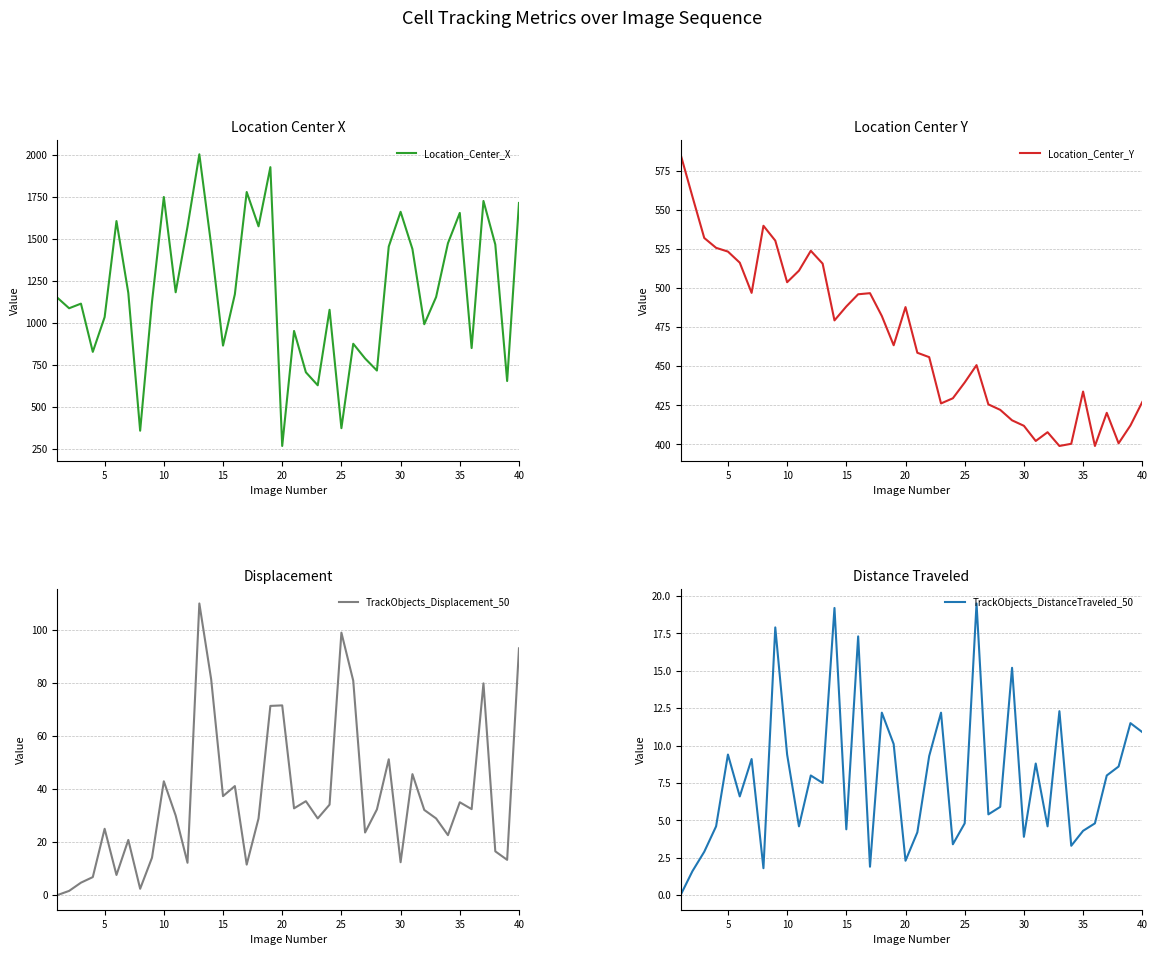

At which category does TrackObjects_Displacement_50 reach its first local peak?

5